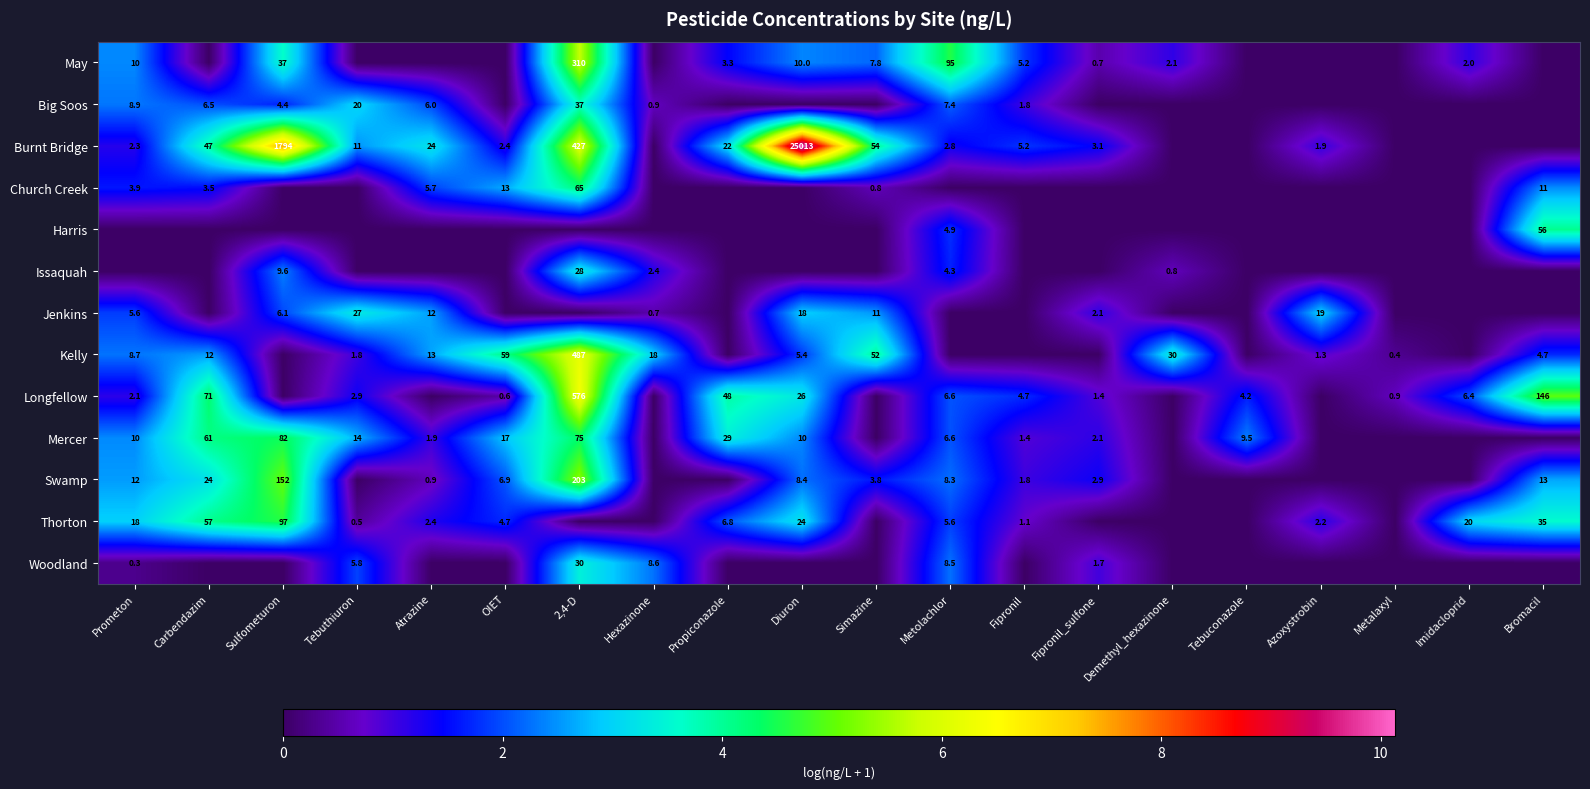

The Burnt Bridge series shows 1.9 at Azoxystrobin. True or false?

True